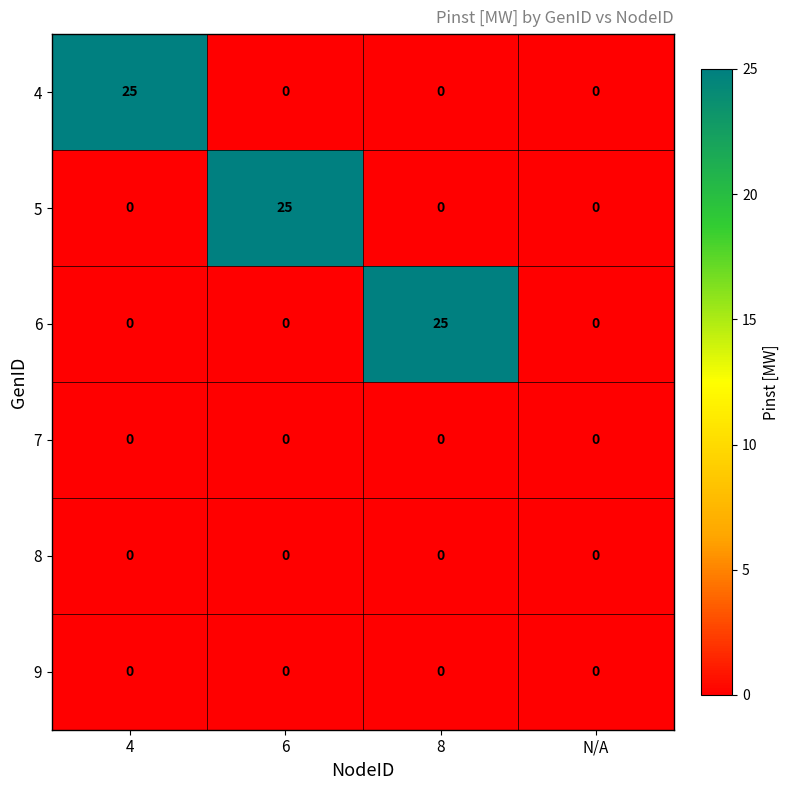

What is the total value across all series at 8?

25